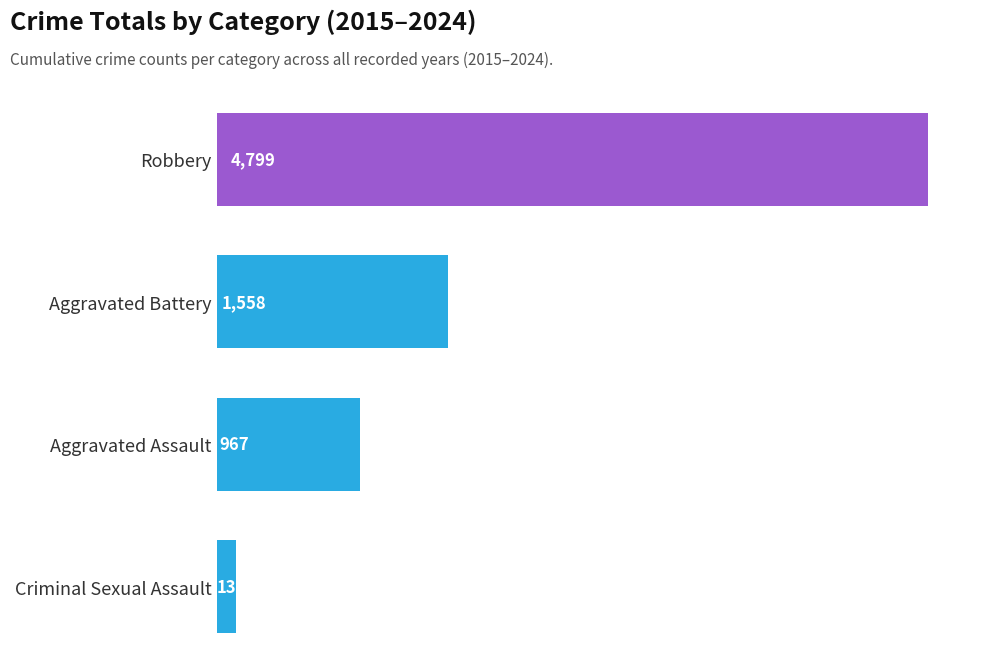

The value at Aggravated Battery is 1558. True or false?

True